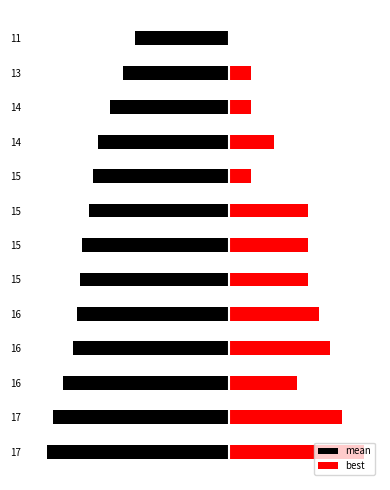

Reading left to right, list all the values displayed in this chart.

mean: -16.2	-15.7	-14.8	-13.9	-13.5	-13.3	-13.1	-12.5	-12.1	-11.6	-10.6	-9.4	-8.3
best: 12.0	10.0	6.0	9.0	8.0	7.0	7.0	7.0	2.0	4.0	2.0	2.0	0.0